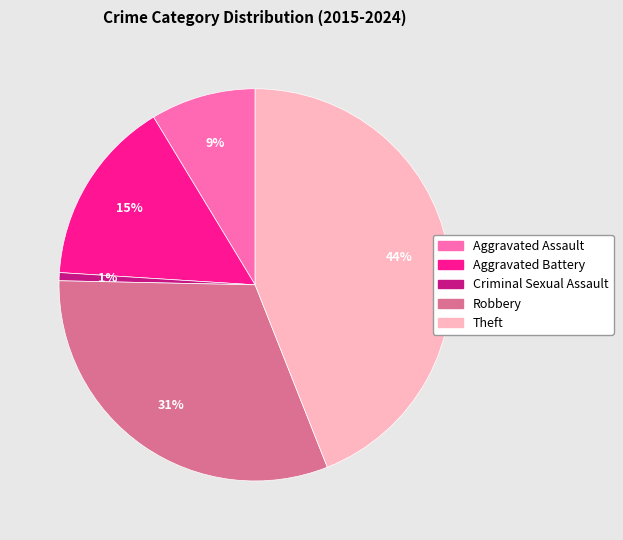

How many segments does this pie chart have?

5